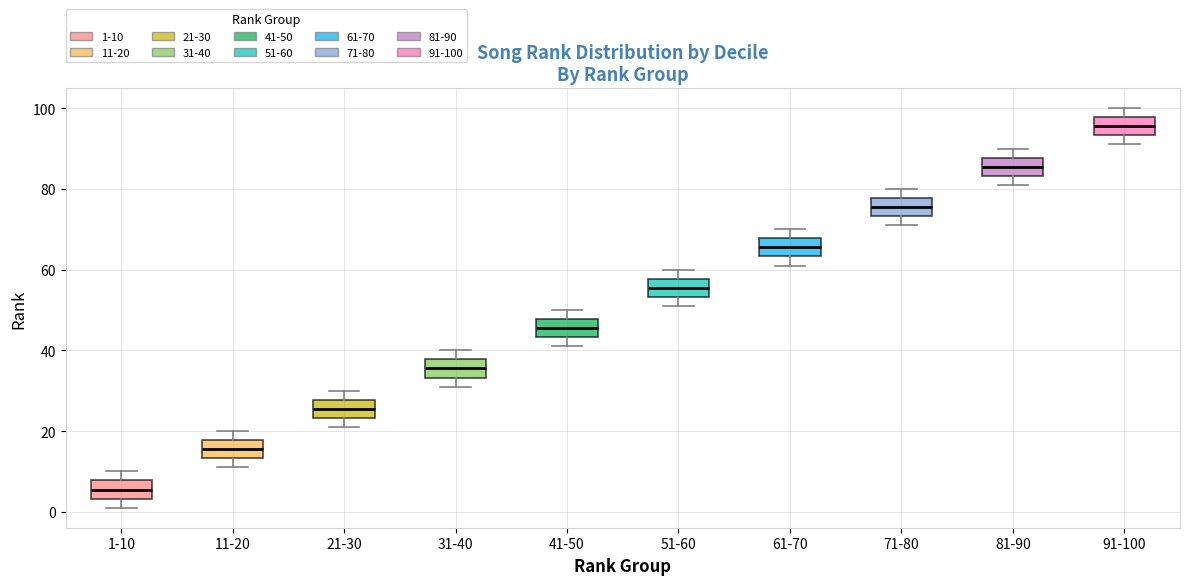

Which box has the lowest median line?

1-10